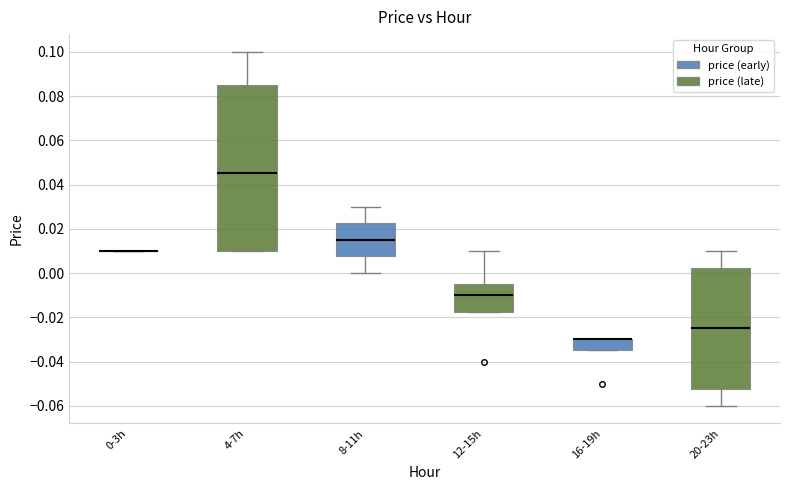

Where does the upper whisker of the box for 8-11h end on the y-axis? The values are not printed on the chart, so give them approximately, as read against the axis.

0.030